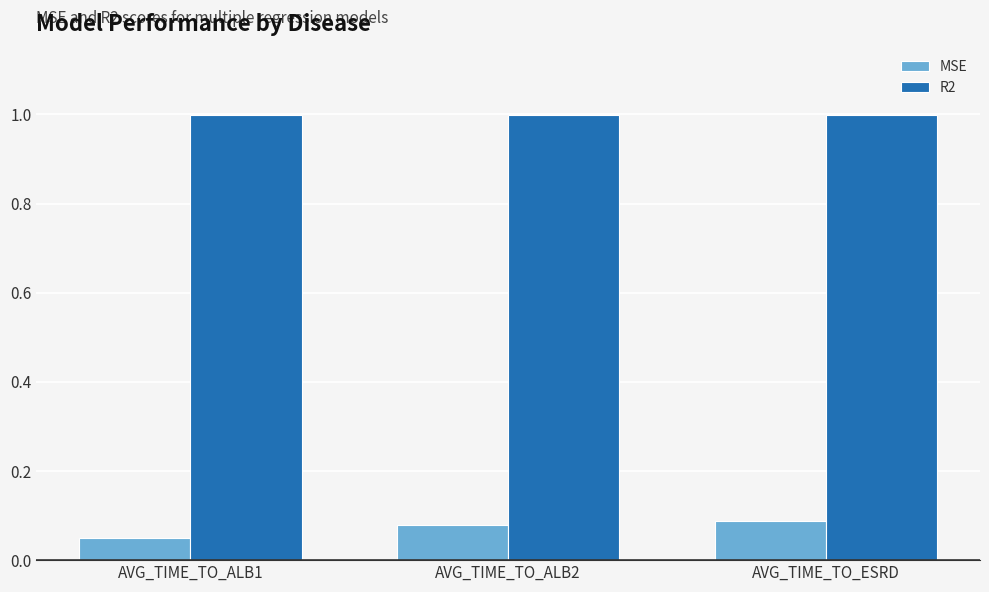

Between AVG_TIME_TO_ALB1 and AVG_TIME_TO_ESRD, which series saw the biggest shift?

MSE